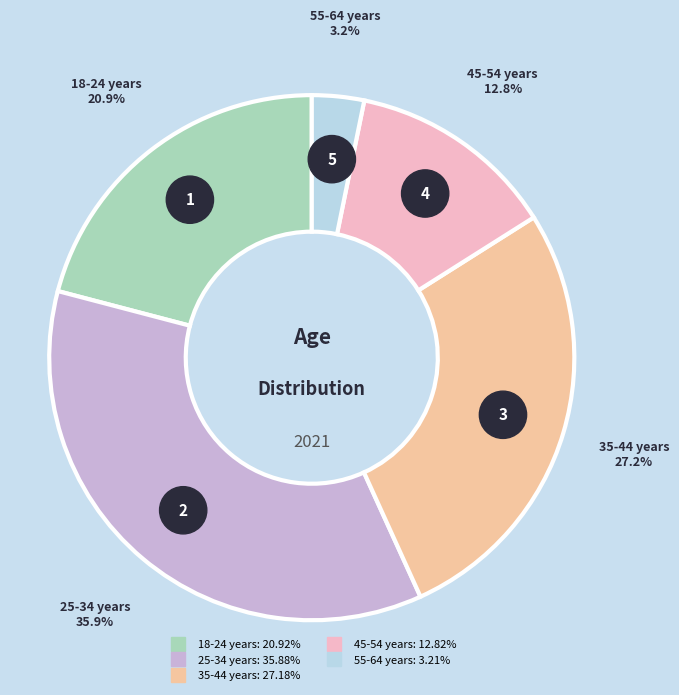

What percentage do 55-64 years and 18-24 years together represent?

24.1%